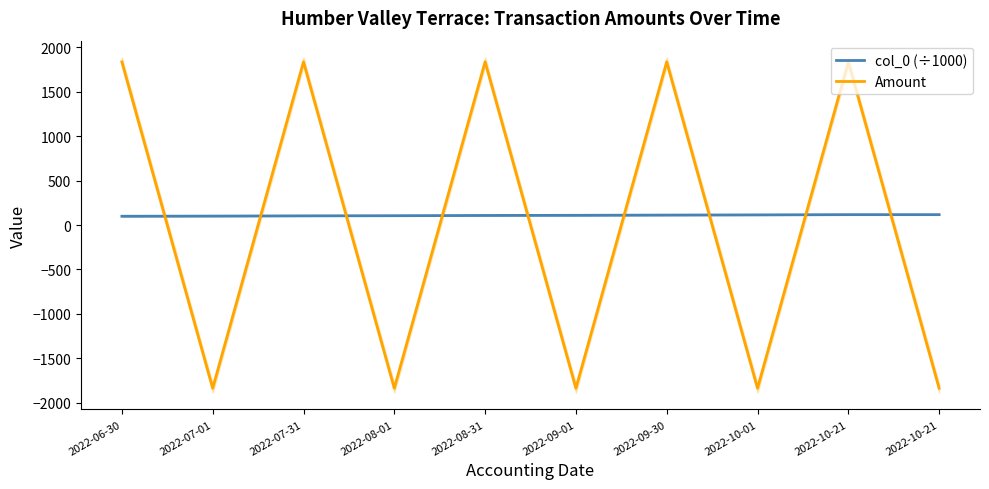

Reading left to right, transcribe all the data shown in this chart.

col_0 (÷1000): 2022-06-30=98.9	2022-07-01=100.7	2022-07-31=103.4	2022-08-01=105.1	2022-08-31=107.9	2022-09-01=109.5	2022-09-30=112.1	2022-10-01=114.3	2022-10-21=117.1	2022-10-21=117.1
Amount: 2022-06-30=1835.9	2022-07-01=-1835.9	2022-07-31=1835.9	2022-08-01=-1835.9	2022-08-31=1835.9	2022-09-01=-1835.9	2022-09-30=1835.9	2022-10-01=-1835.9	2022-10-21=1835.9	2022-10-21=-1835.9